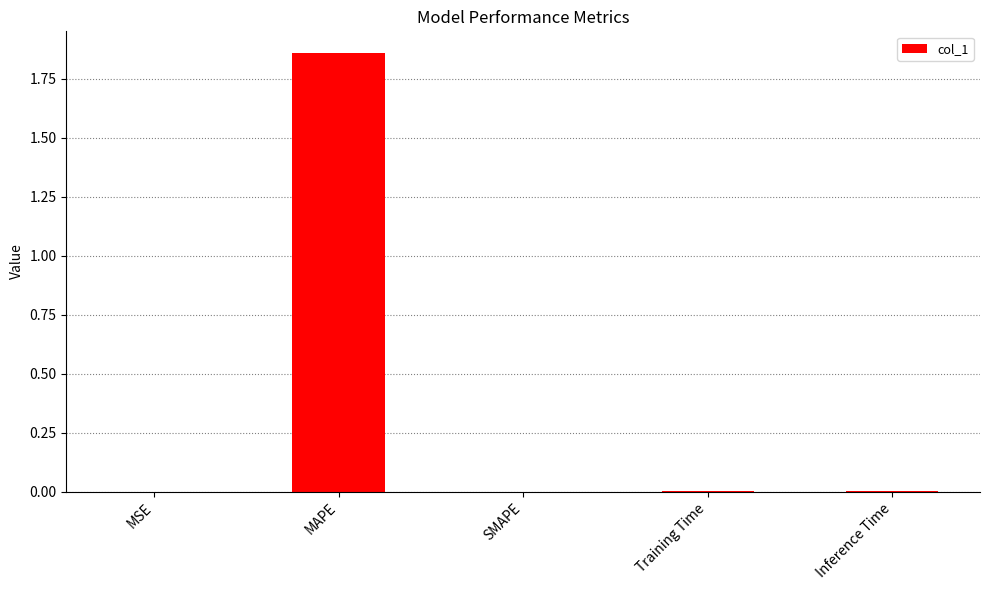

The value at MAPE is 2.8. True or false?

False